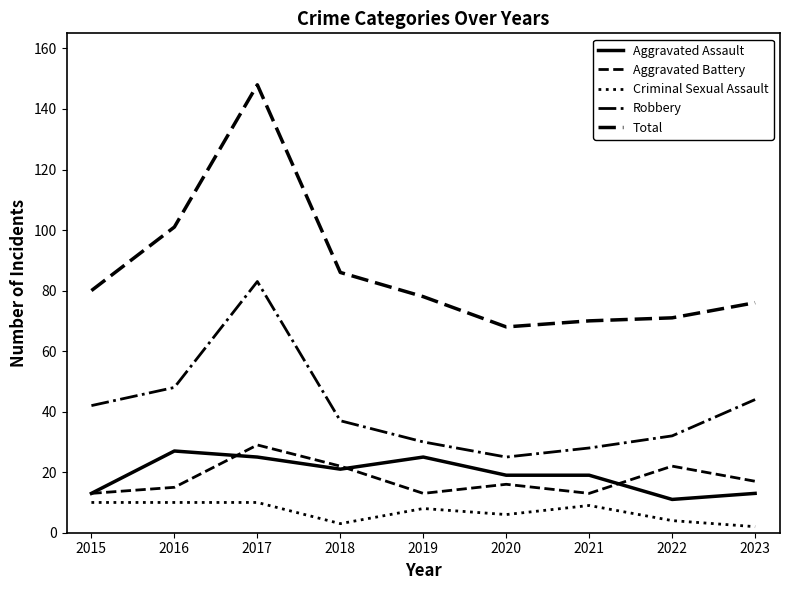

Reading left to right, transcribe all the data shown in this chart.

Aggravated Assault: 2015=13	2016=27	2017=25	2018=21	2019=25	2020=19	2021=19	2022=11	2023=13
Aggravated Battery: 2015=13	2016=15	2017=29	2018=22	2019=13	2020=16	2021=13	2022=22	2023=17
Criminal Sexual Assault: 2015=10	2016=10	2017=10	2018=3	2019=8	2020=6	2021=9	2022=4	2023=2
Robbery: 2015=42	2016=48	2017=83	2018=37	2019=30	2020=25	2021=28	2022=32	2023=44
Total: 2015=80	2016=101	2017=148	2018=86	2019=78	2020=68	2021=70	2022=71	2023=76